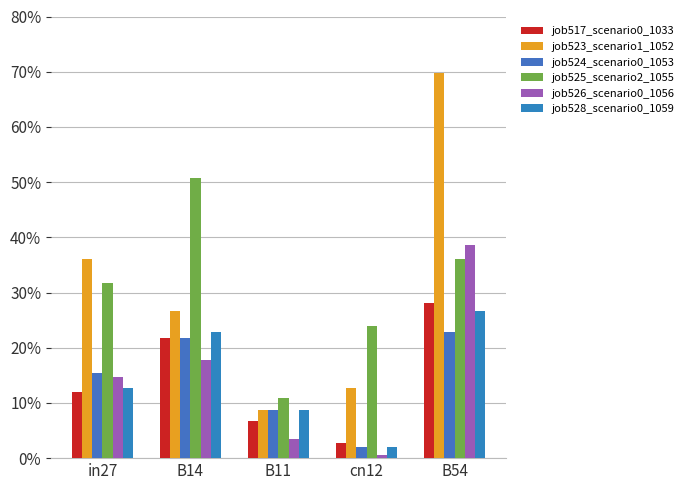

Reading left to right, list all the values displayed in this chart.

job517_scenario0_1033: in27=0.1	B14=0.2	B11=0.1	cn12=0.0	B54=0.3
job523_scenario1_1052: in27=0.4	B14=0.3	B11=0.1	cn12=0.1	B54=0.7
job524_scenario0_1053: in27=0.2	B14=0.2	B11=0.1	cn12=0.0	B54=0.2
job525_scenario2_1055: in27=0.3	B14=0.5	B11=0.1	cn12=0.2	B54=0.4
job526_scenario0_1056: in27=0.1	B14=0.2	B11=0.0	cn12=0.0	B54=0.4
job528_scenario0_1059: in27=0.1	B14=0.2	B11=0.1	cn12=0.0	B54=0.3